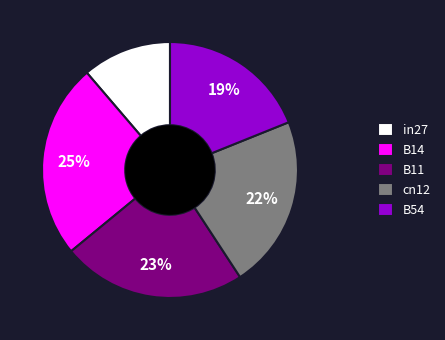

What percentage is the B54 slice, to the nearest percent?

19%